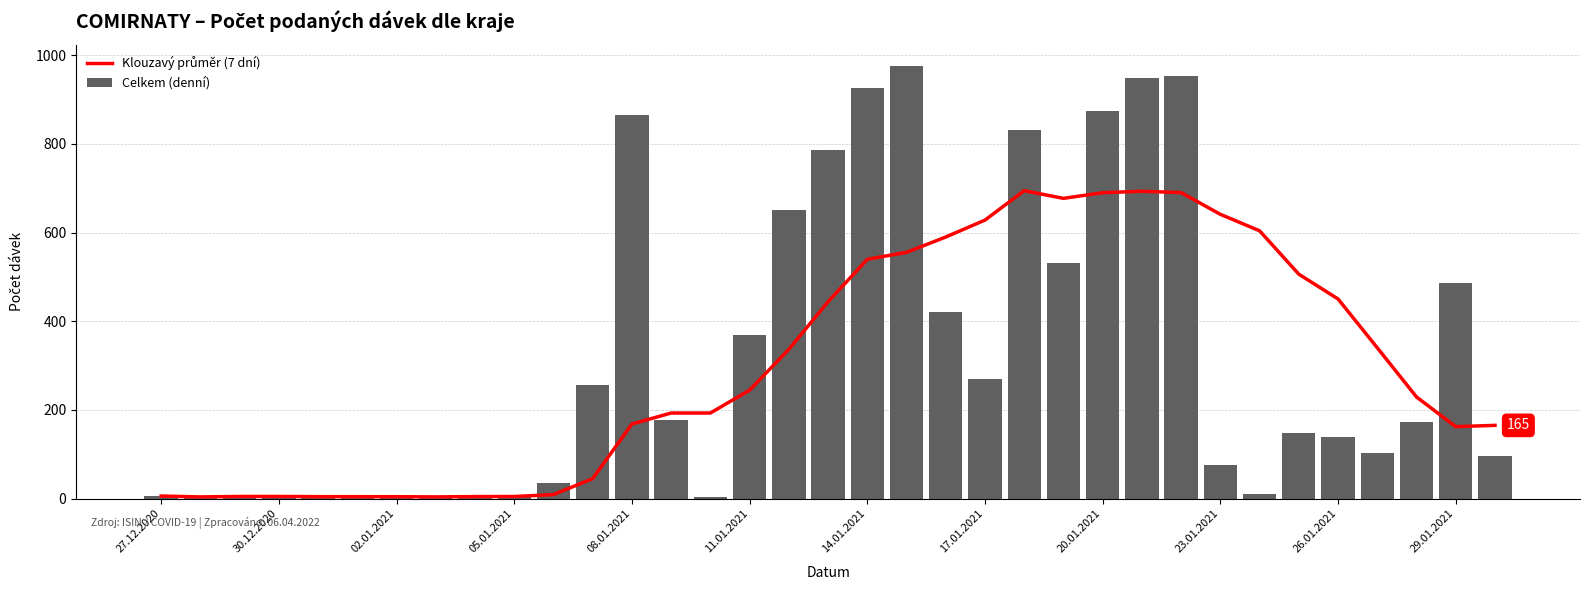

True or false: Celkem (denní) has a value of 926 at 14.01.2021.

True